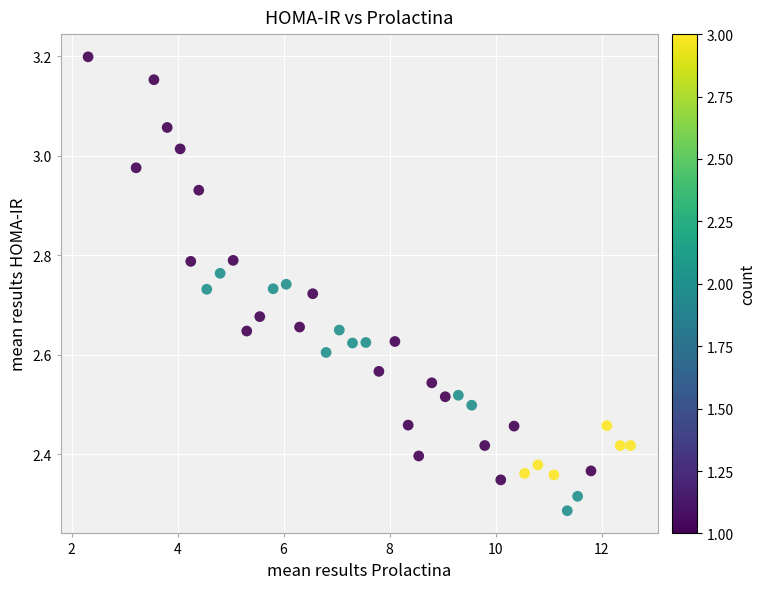

What is the range of X values (max minus min)?

10.2